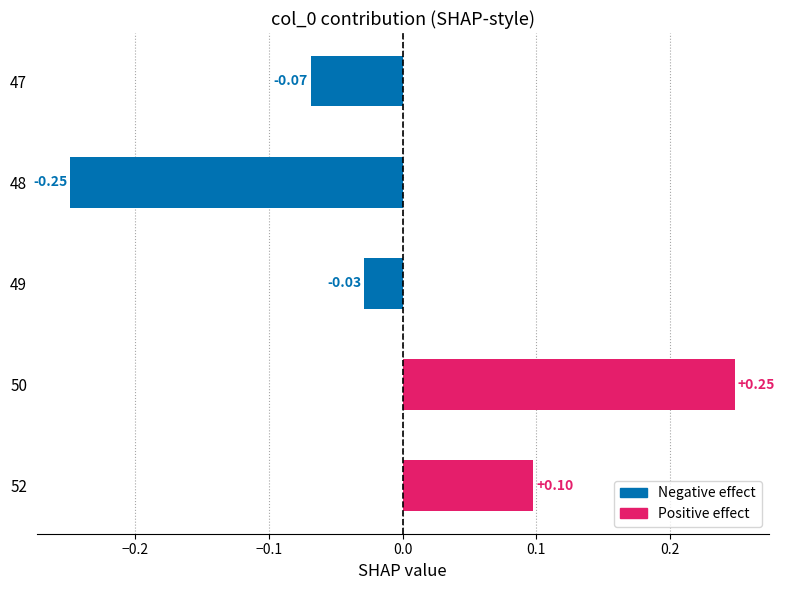

How many data points are less than 0?

3